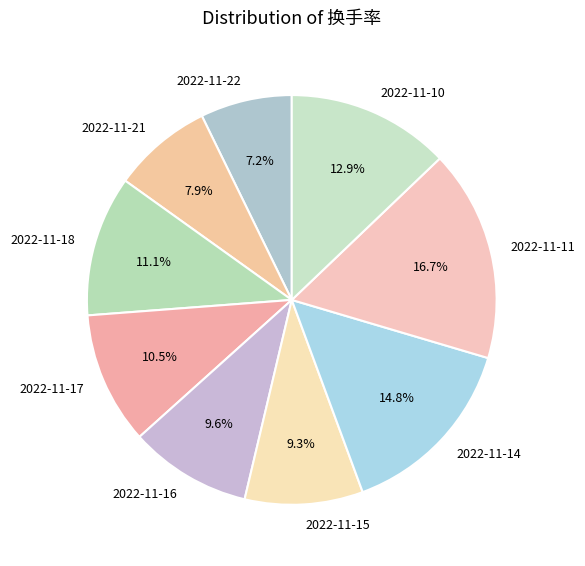

Is there a majority slice in this chart?

No